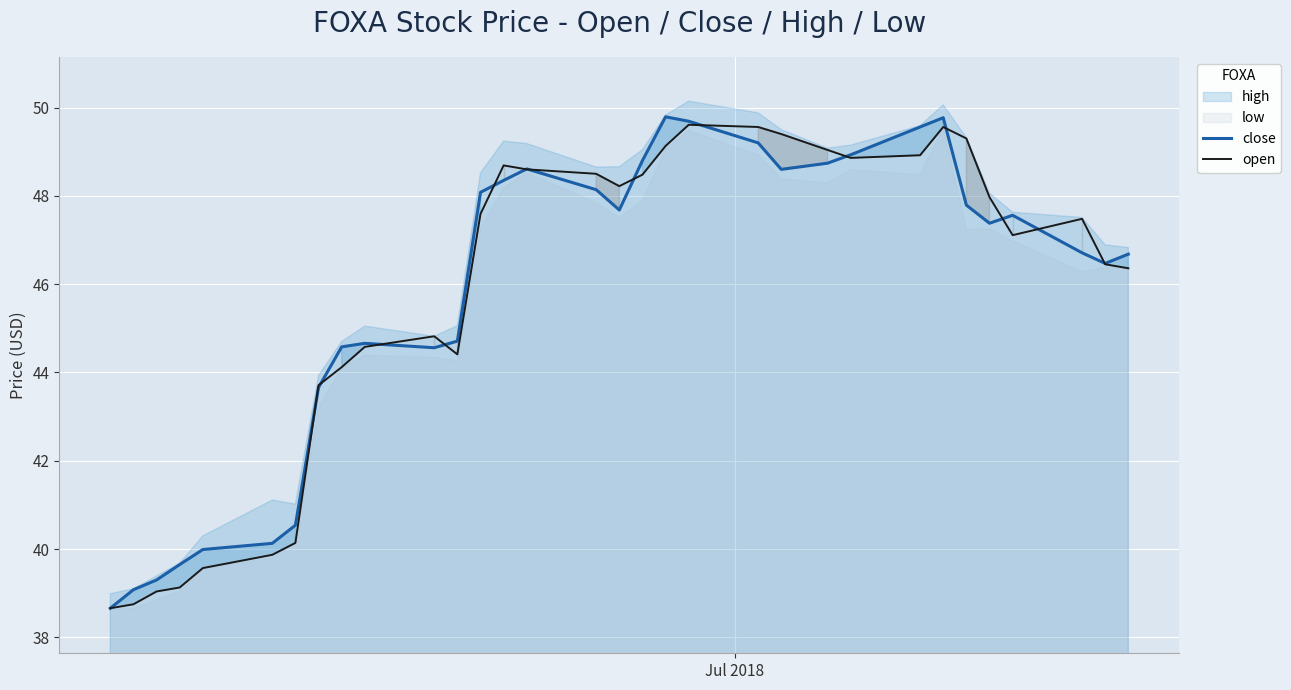

How many values in the close series exceed 47?

17